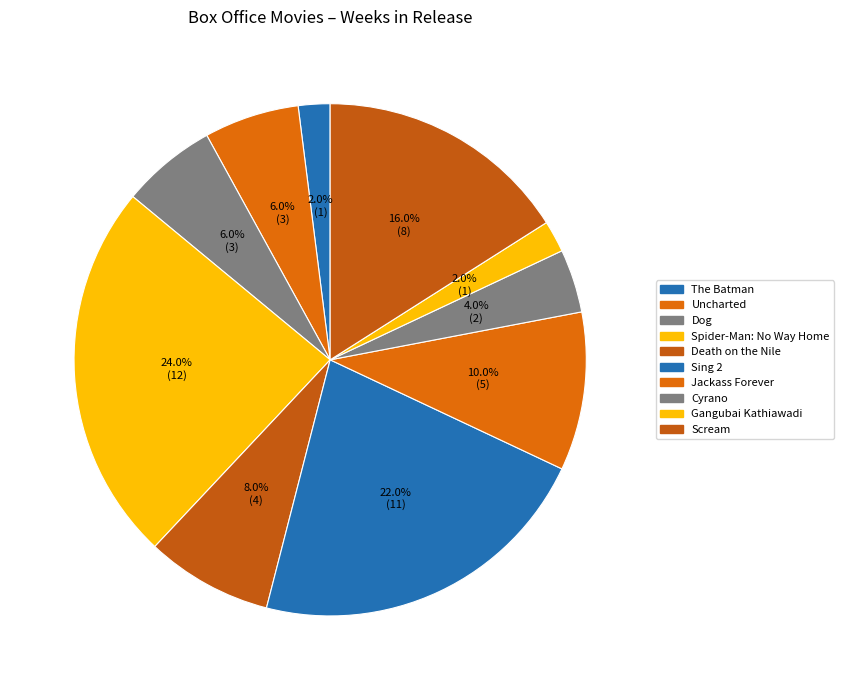

The Dog slice represents 12% of the pie. True or false?

False